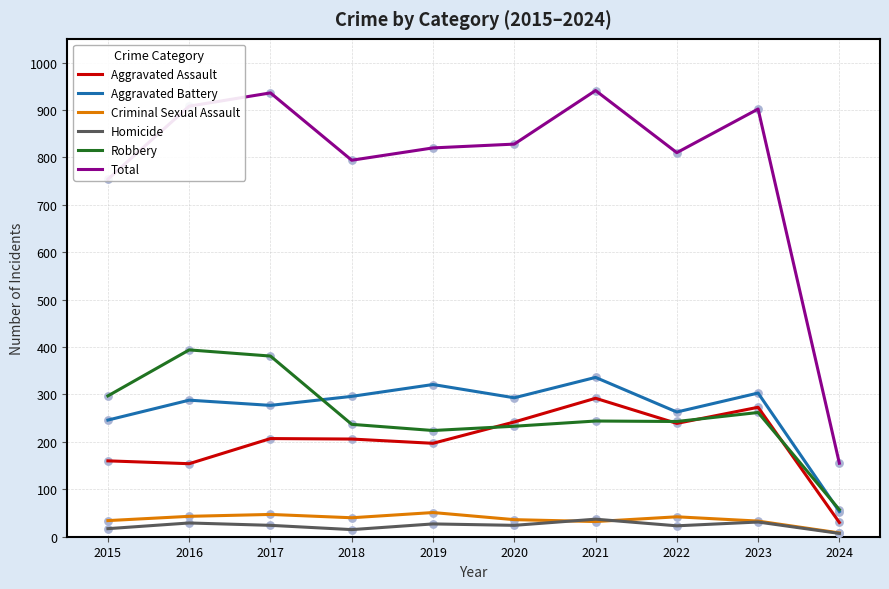

Which series has the largest total across all categories?

Total